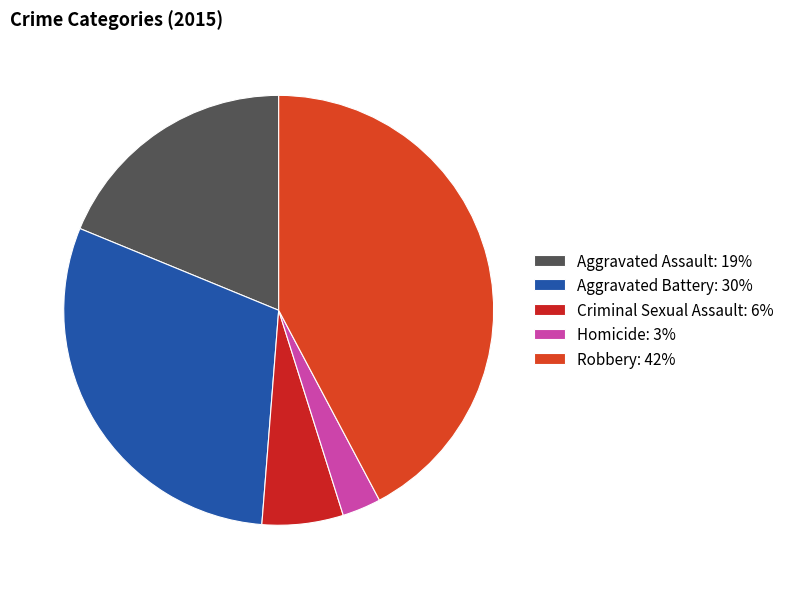

Approximately how many times larger is the value at Aggravated Battery compared to Criminal Sexual Assault?

4.9